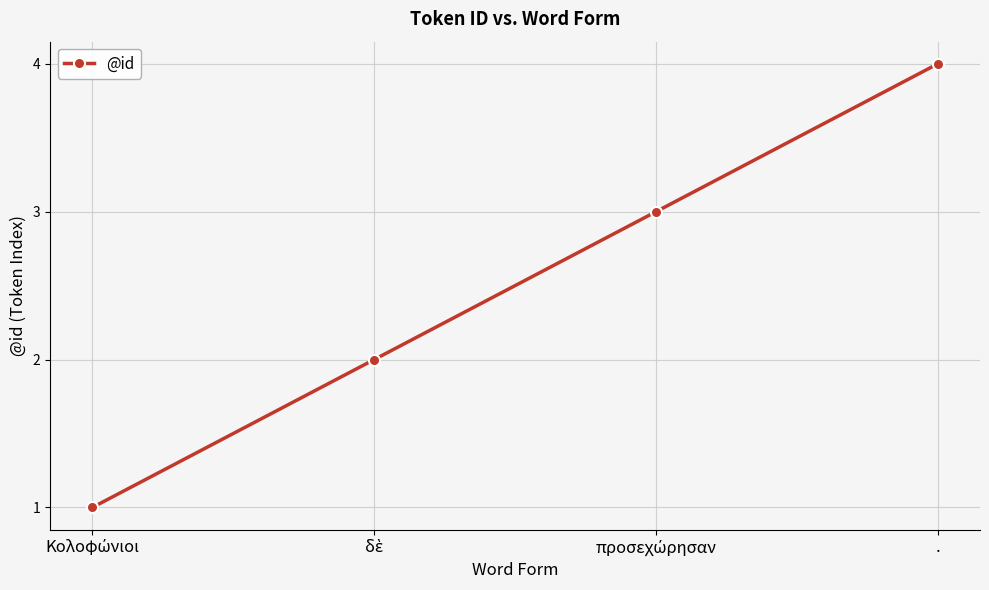

What is the minimum value shown in the chart?

1